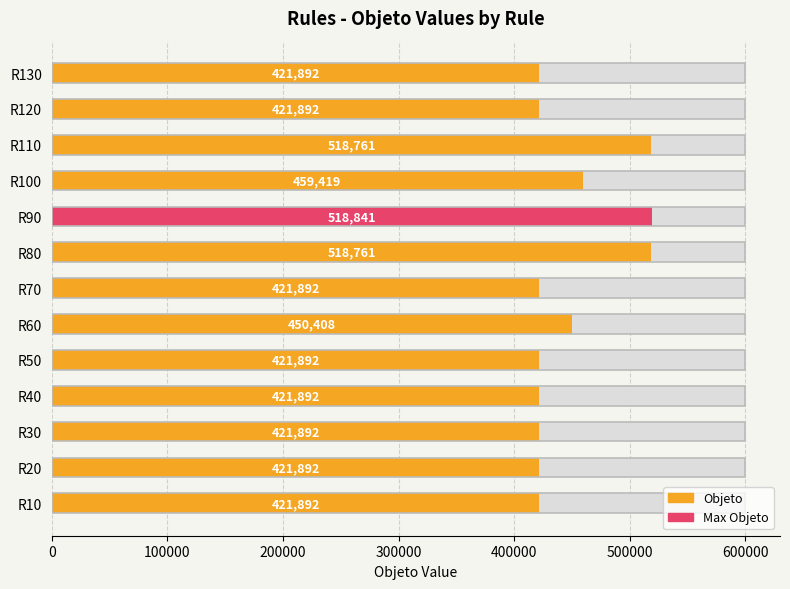

Between R60 and R30, which is larger?

R60